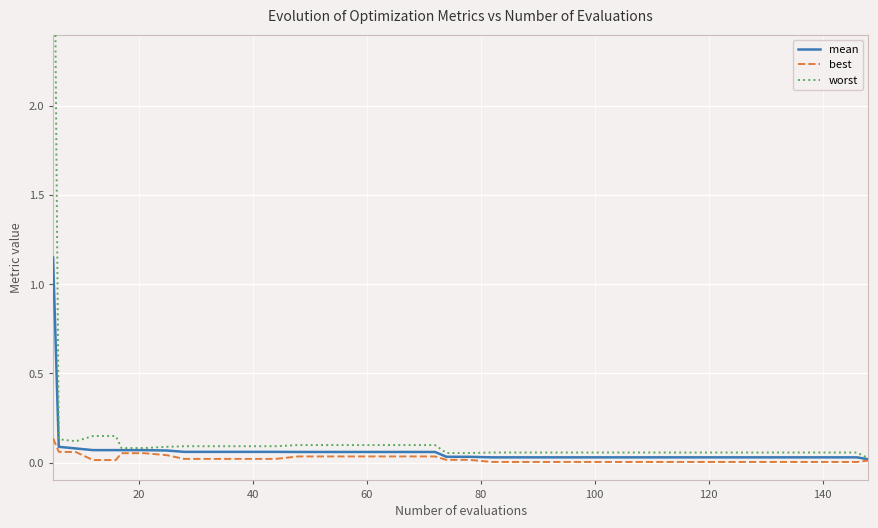

What are all the series names shown in the legend?

mean, best, worst